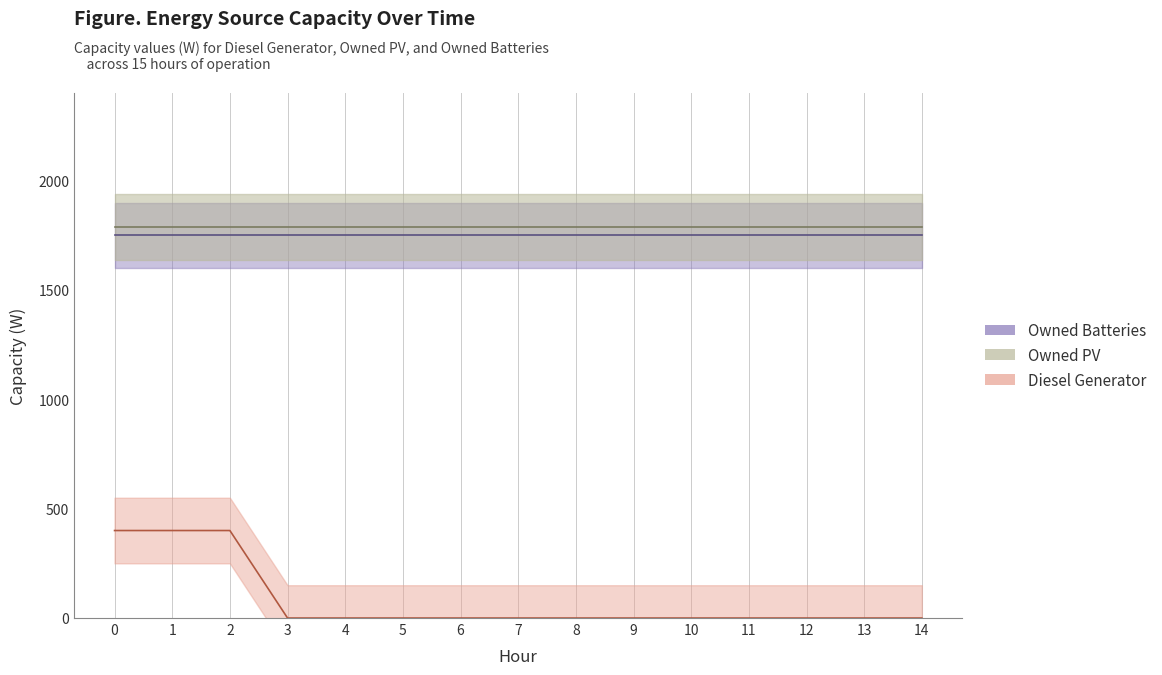

What is the spread (max minus min) of values at 14?

1787